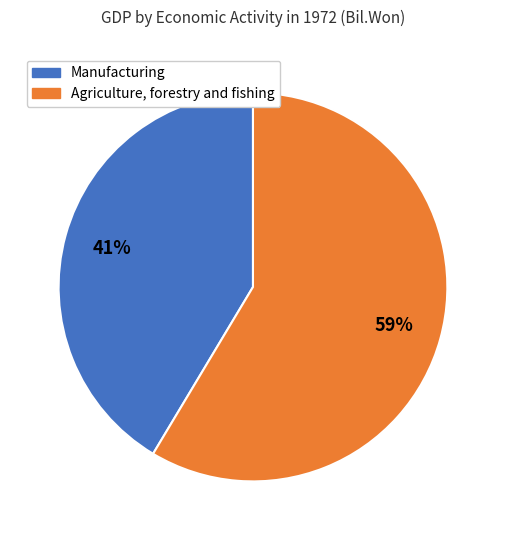

To the nearest percent, what is the average slice percentage?

50%